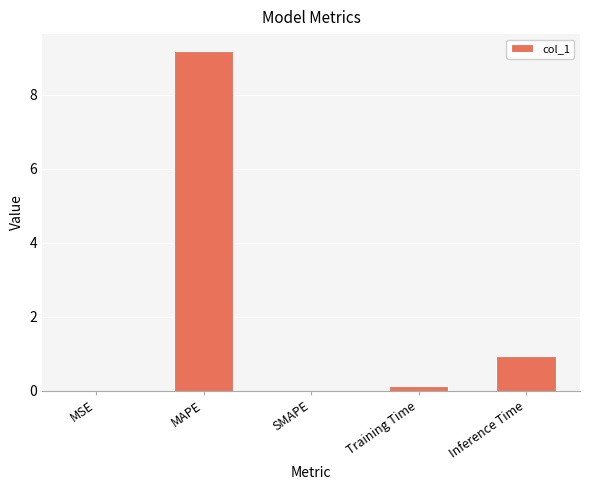

How many distinct data groups are displayed?

1